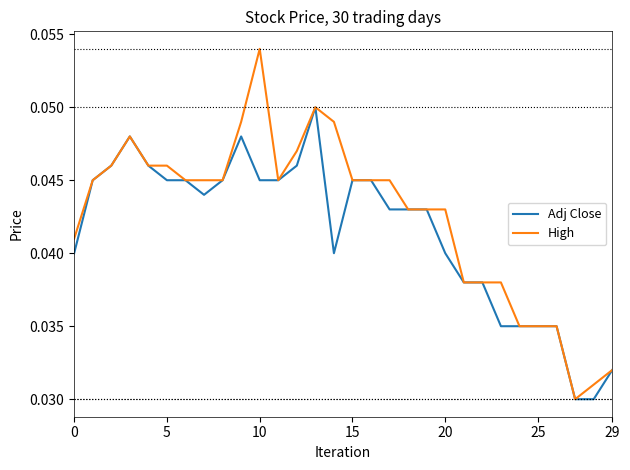

Which series has the widest spread of values?

High